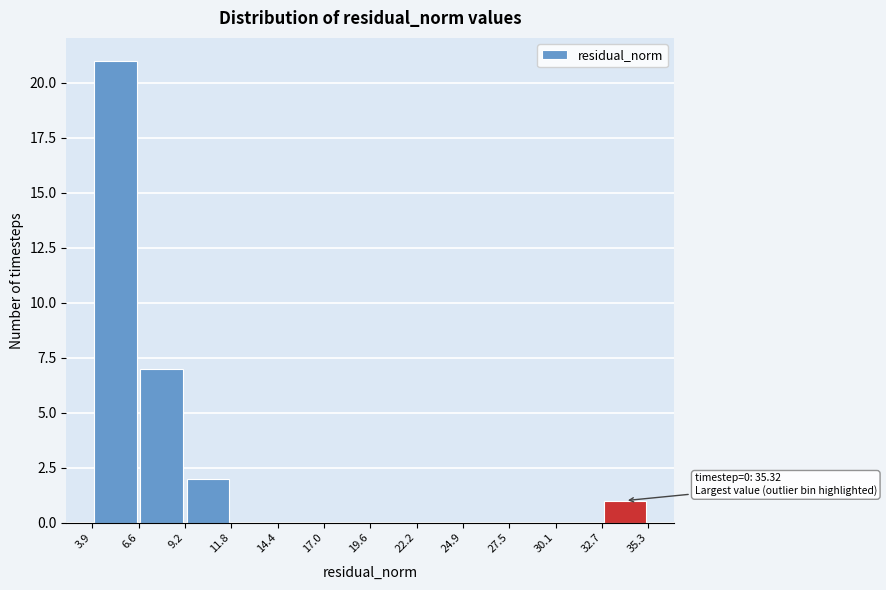

Over which range of the x-axis is the bar tallest?

3.9 to 6.6